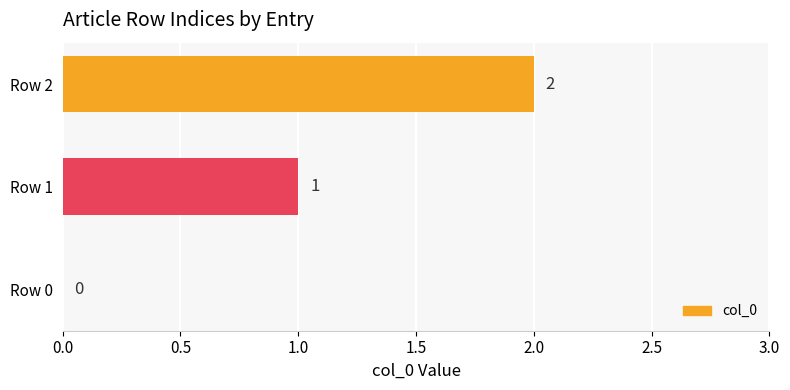

What is the sum of the values at Row 1 and Row 2?

3